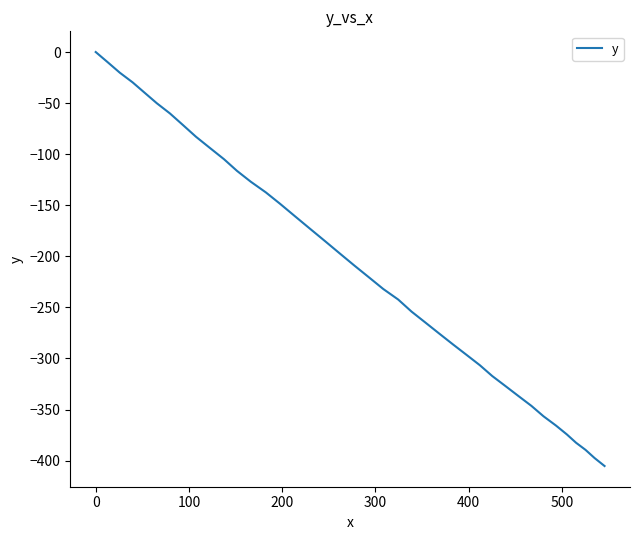

What is the minimum value shown in the chart?

-405.3